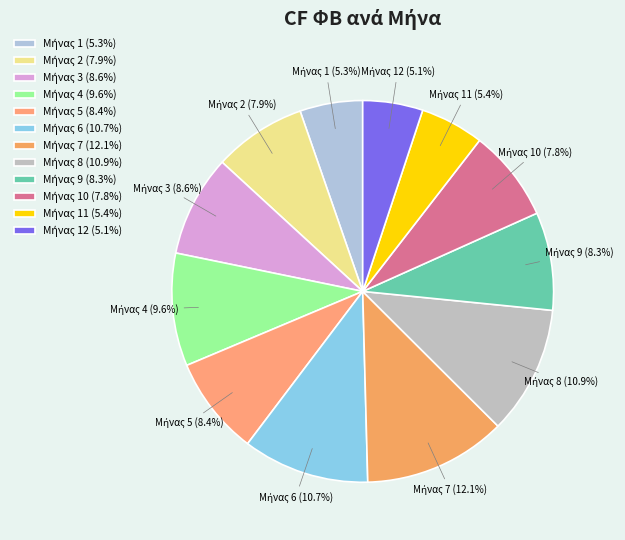

Is there any slice that represents more than half of the pie?

No